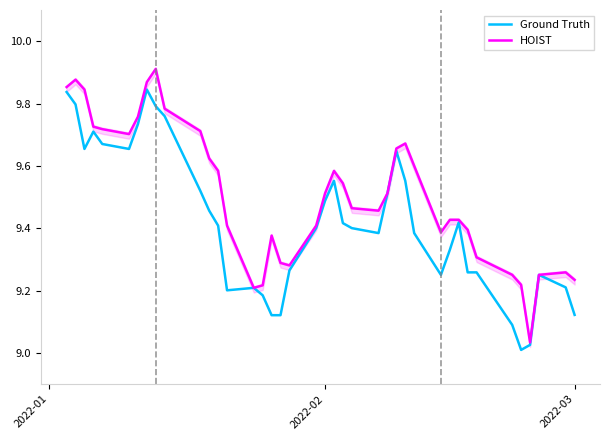

How many lines are shown in the chart?

2